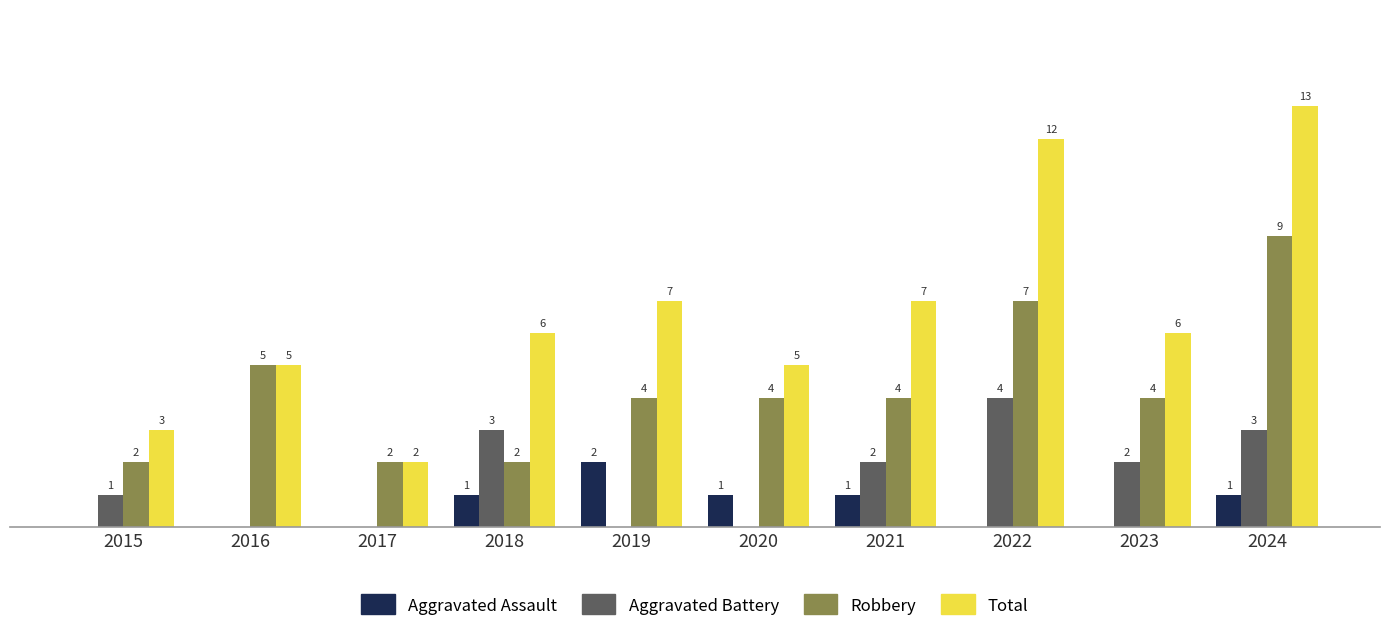

Which series changed the most between 2019 and 2022?

Total